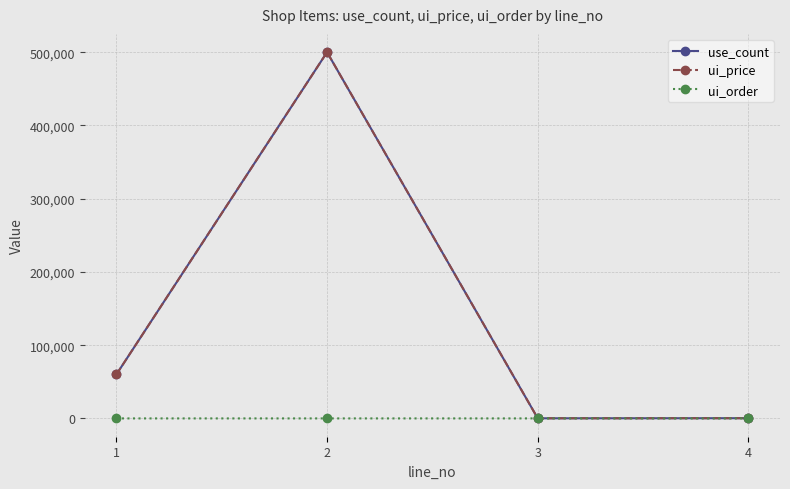

At which label is ui_price closest to 250075?

1